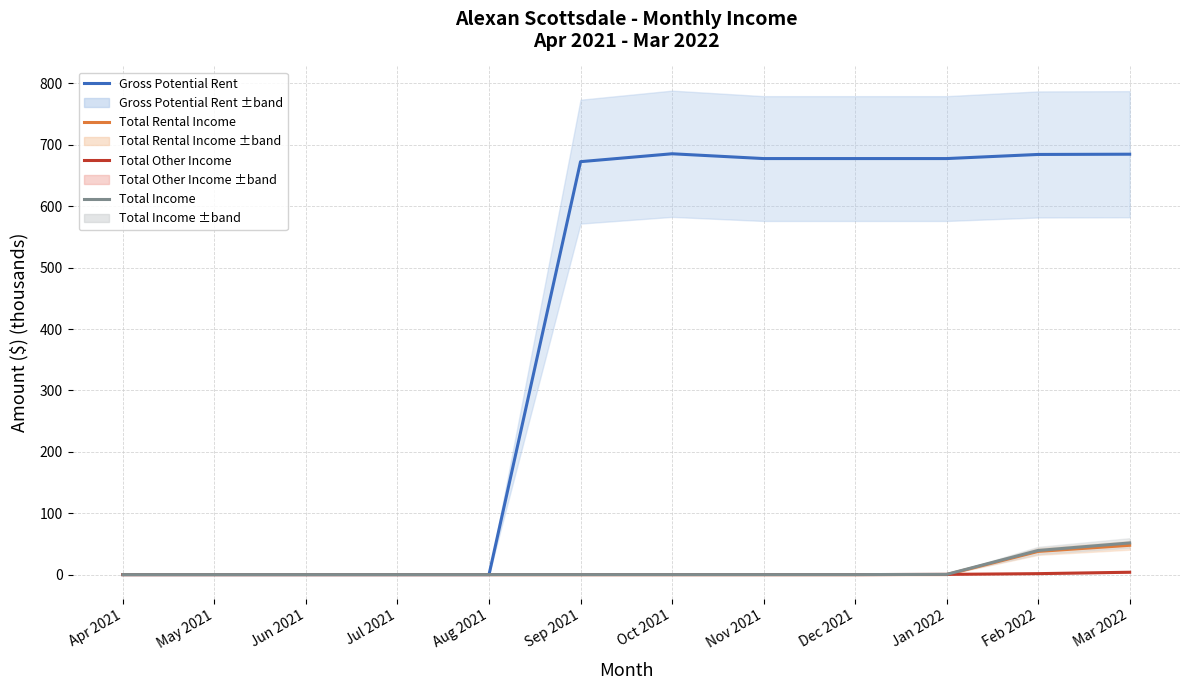

True or false: Total Rental Income and Gross Potential Rent cross at least once.

False